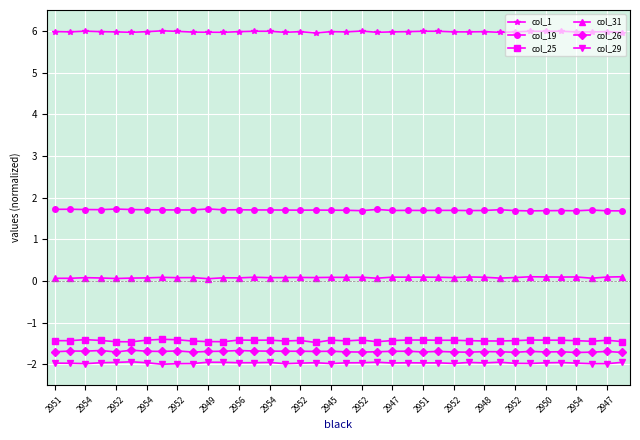

Rank the series by their maximum value, from lowest to highest.

col_29, col_26, col_25, col_31, col_19, col_1